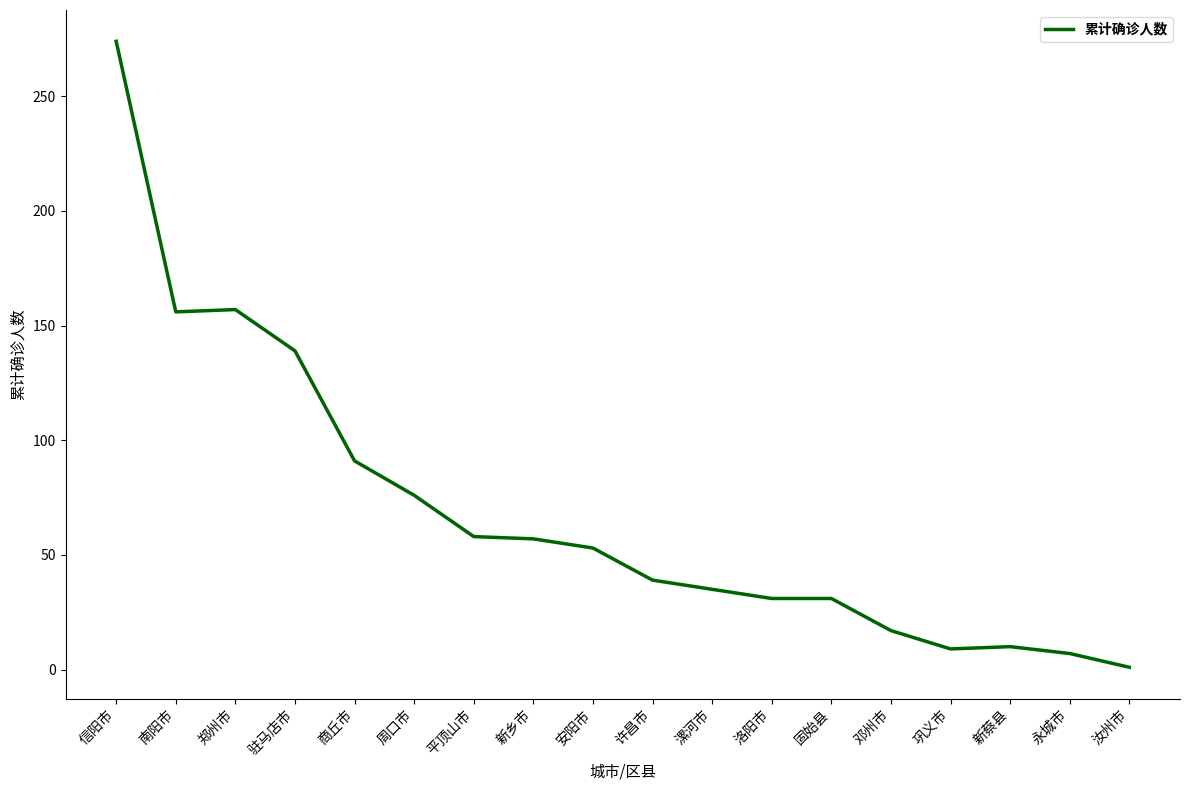

What is the sum of all values?

1241